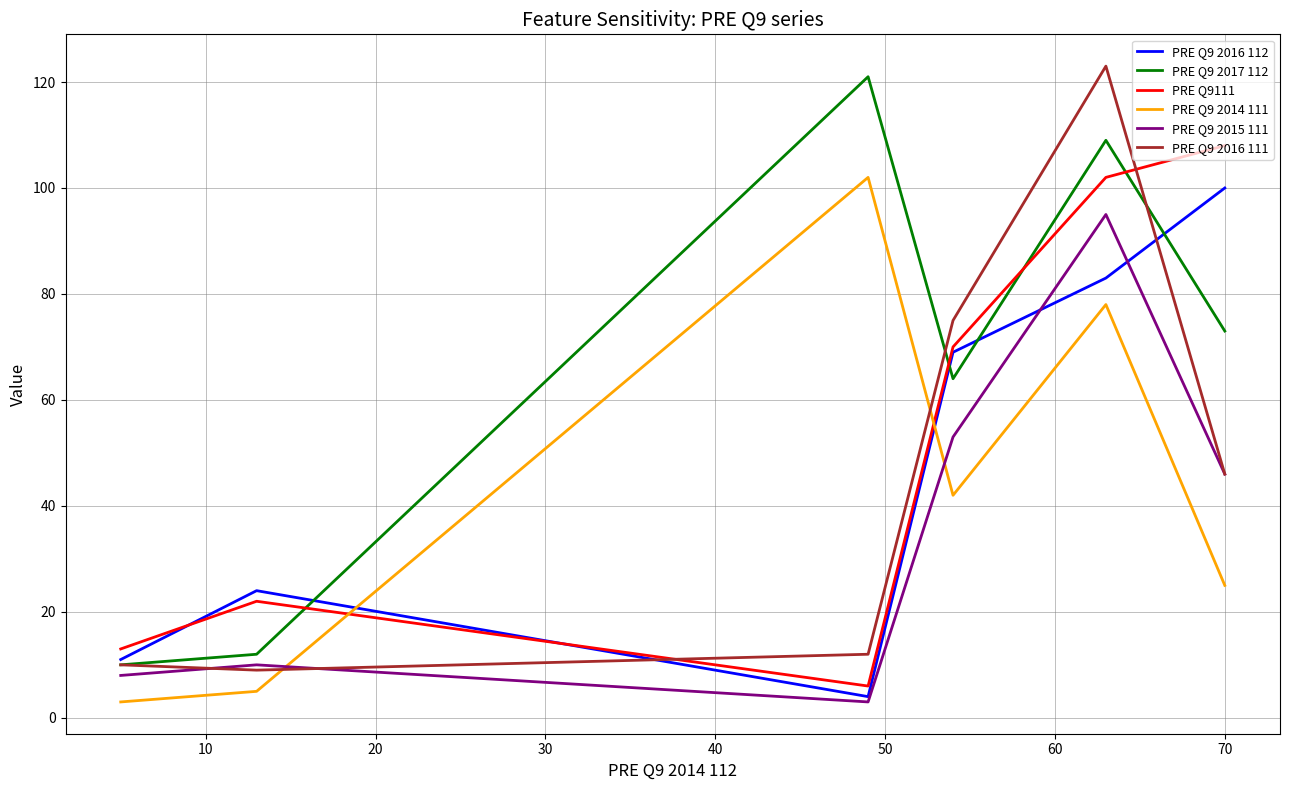

Which series has the widest spread of values?

PRE Q9 2016 111